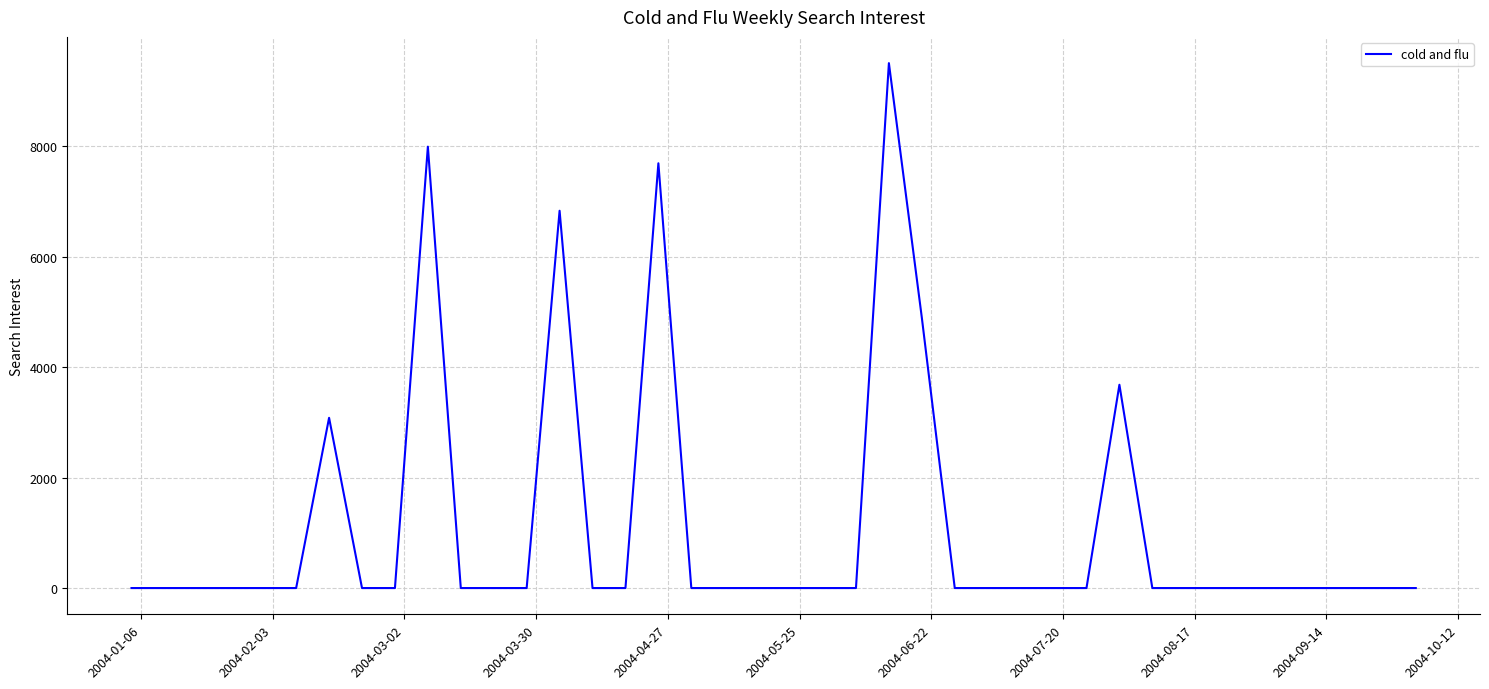

What is the difference between the maximum and second lowest values?

9507.2